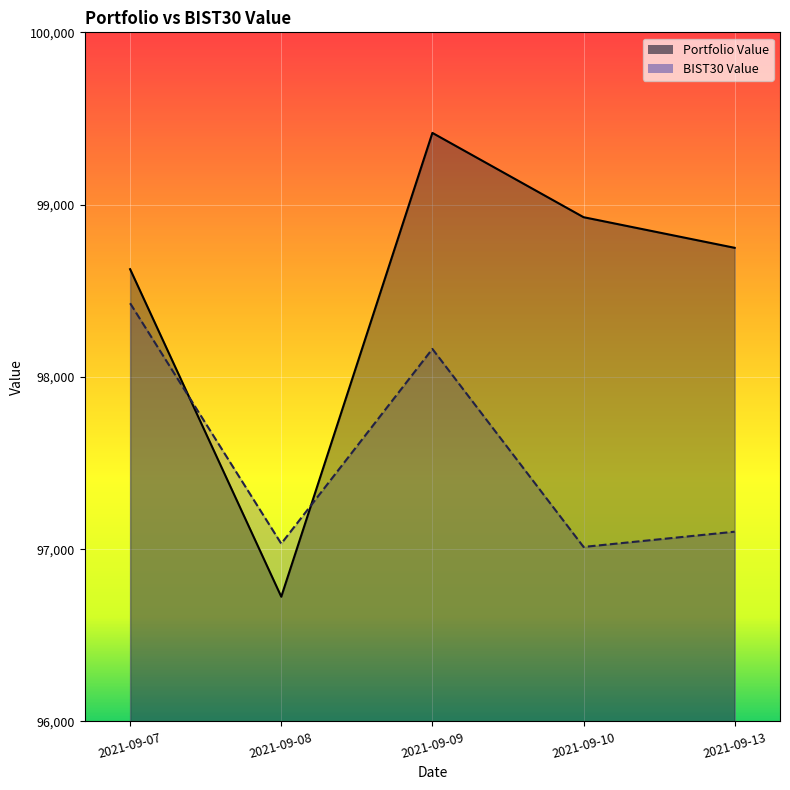

True or false: Portfolio Value has a value of 98749.2 at 2021-09-13.

True